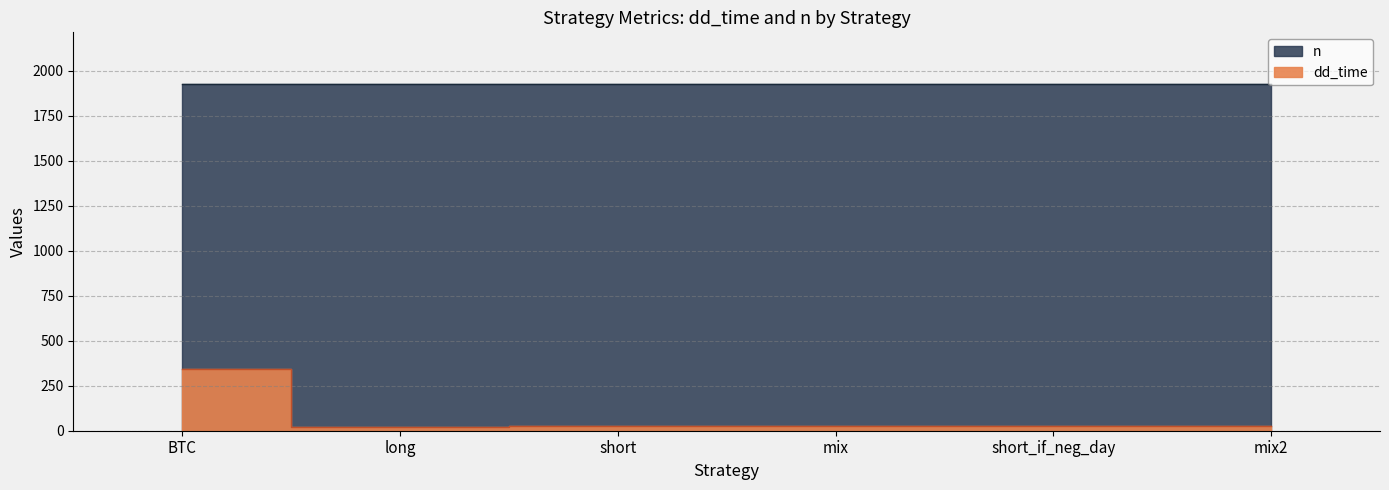

List the labels in order of value, smallest first.

long, short, mix, short_if_neg_day, mix2, BTC